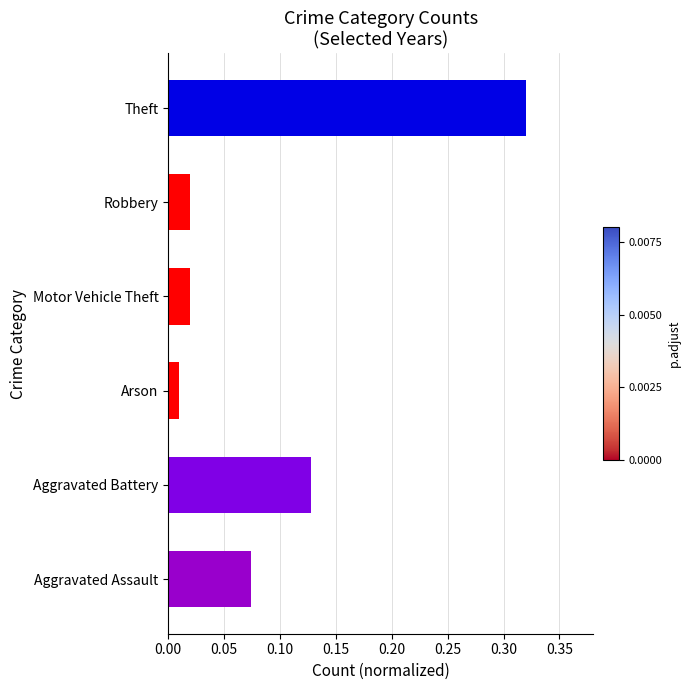

Which category has the highest value across all series?

Theft